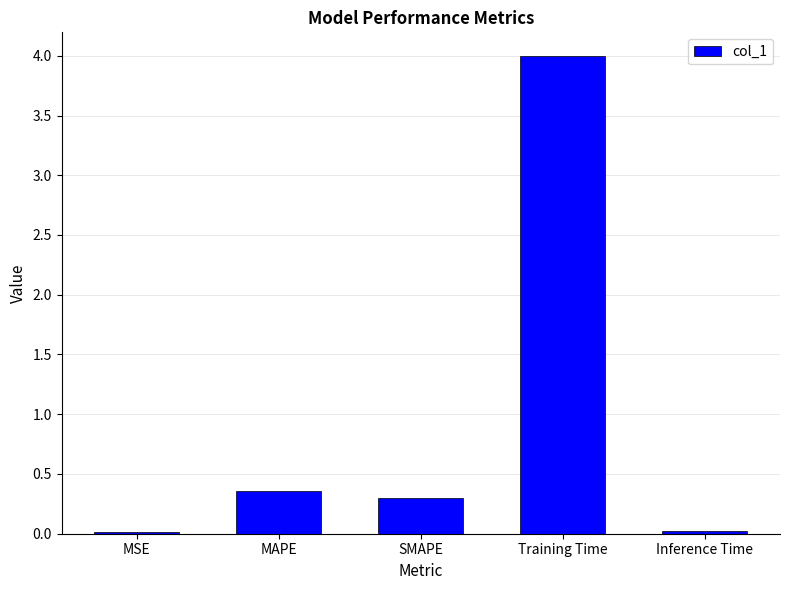

What is the maximum value shown in the chart?

4.0